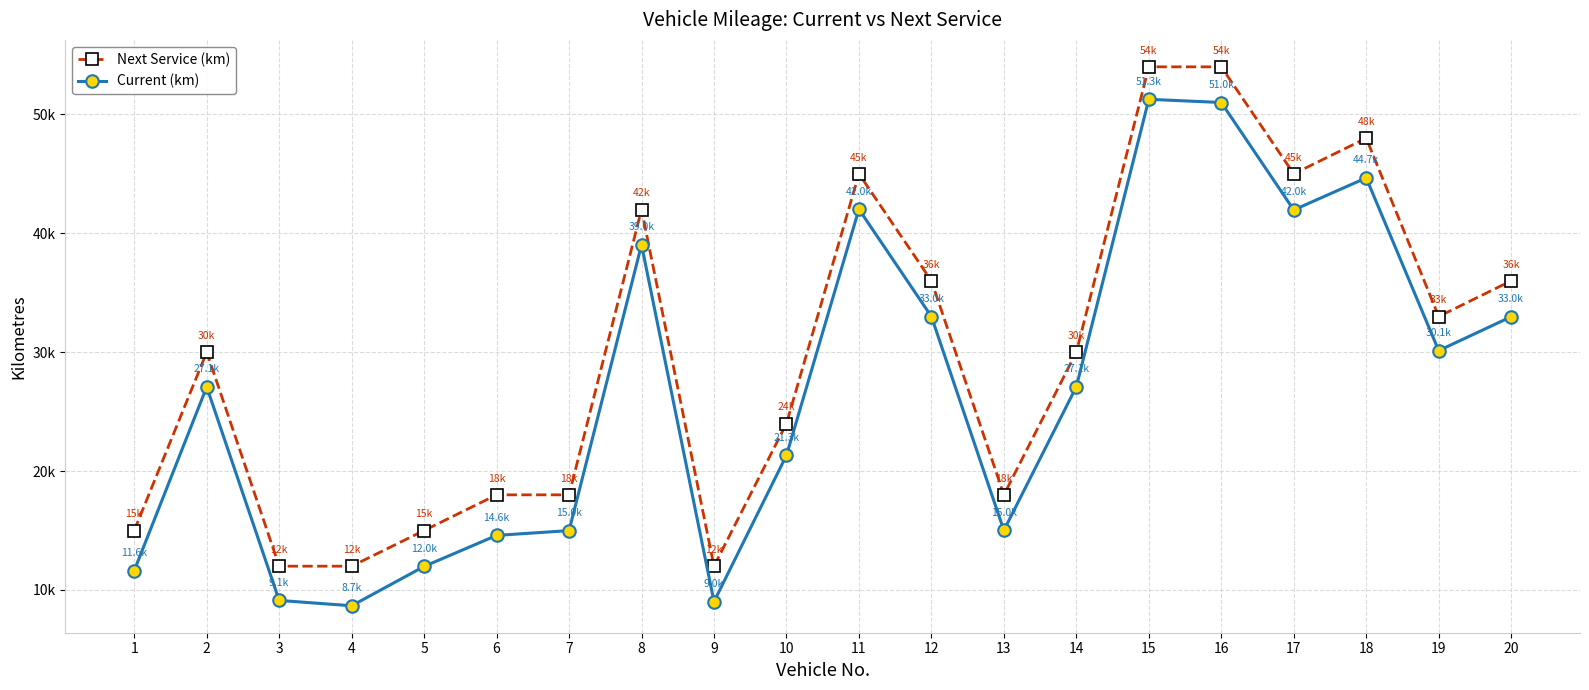

True or false: Current (km) and Next Service (km) intersect in this chart.

False